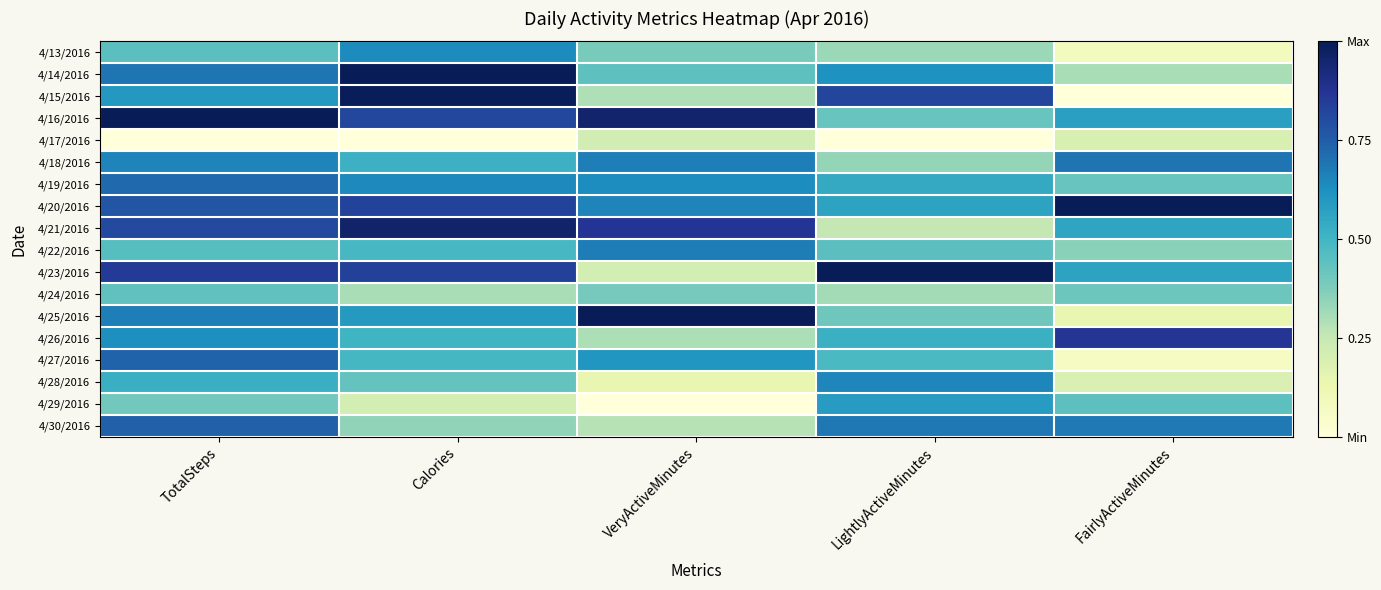

At which category is the sum across all series the highest?

TotalSteps